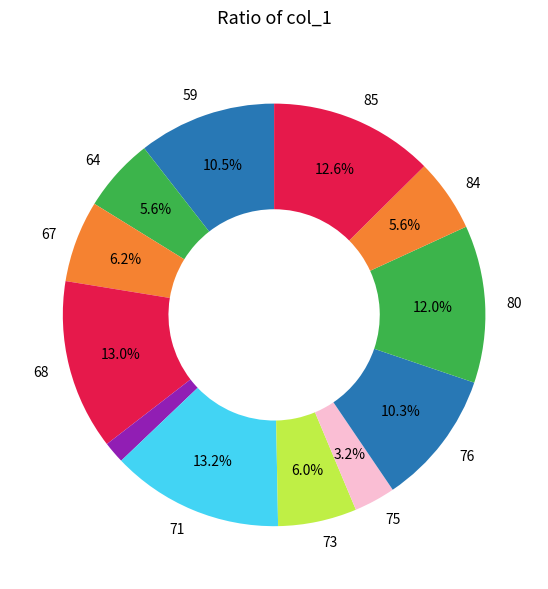

How many segments does this pie chart have?

12